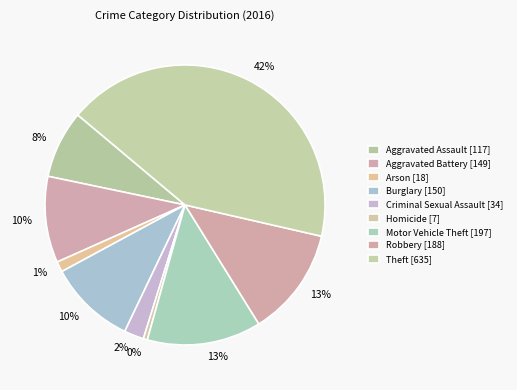

True or false: Motor Vehicle Theft accounts for 13% of the total.

True